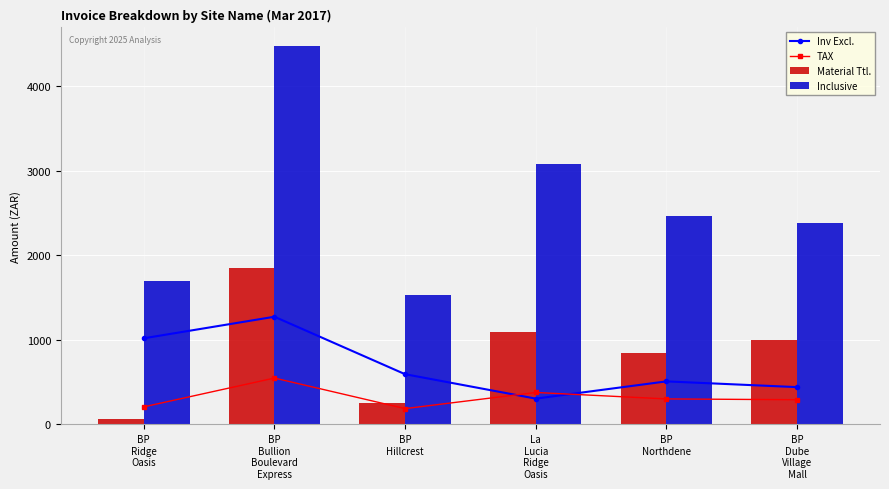

The value of Inv Excl. at BP
Ridge
Oasis is 1020.0. True or false?

True